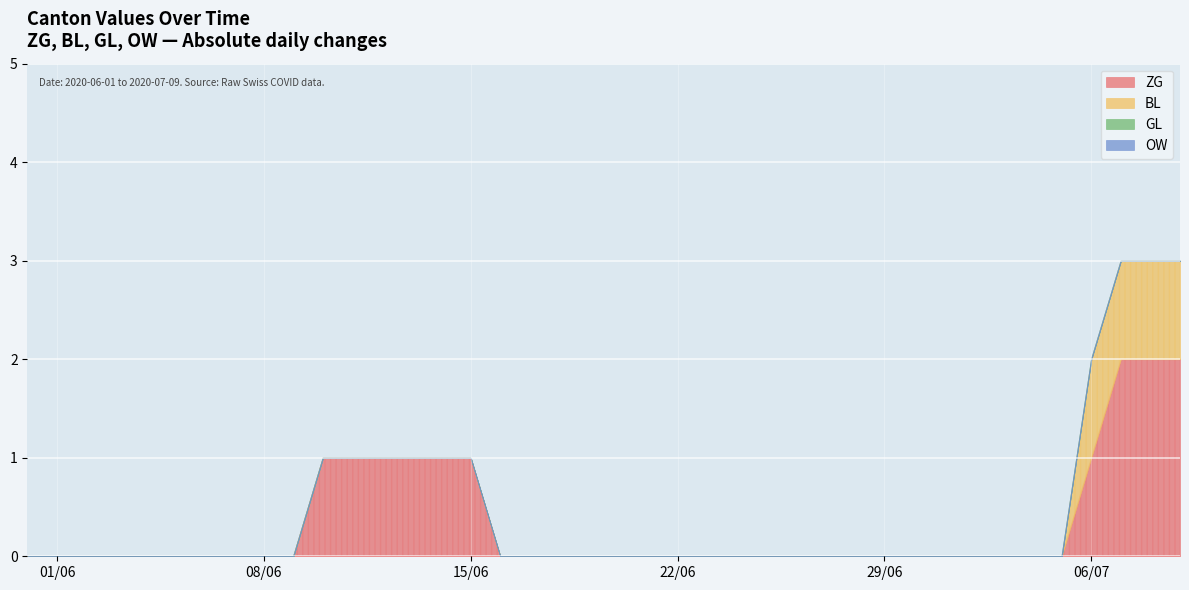

At which category is the sum across all series the highest?

2020-07-07